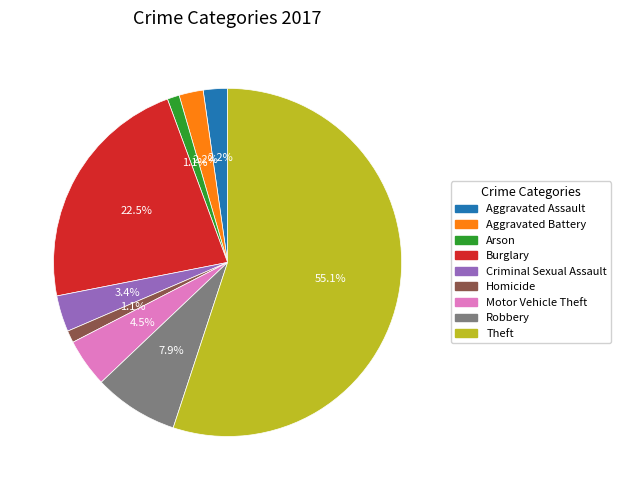

True or false: Theft accounts for 55% of the total.

True